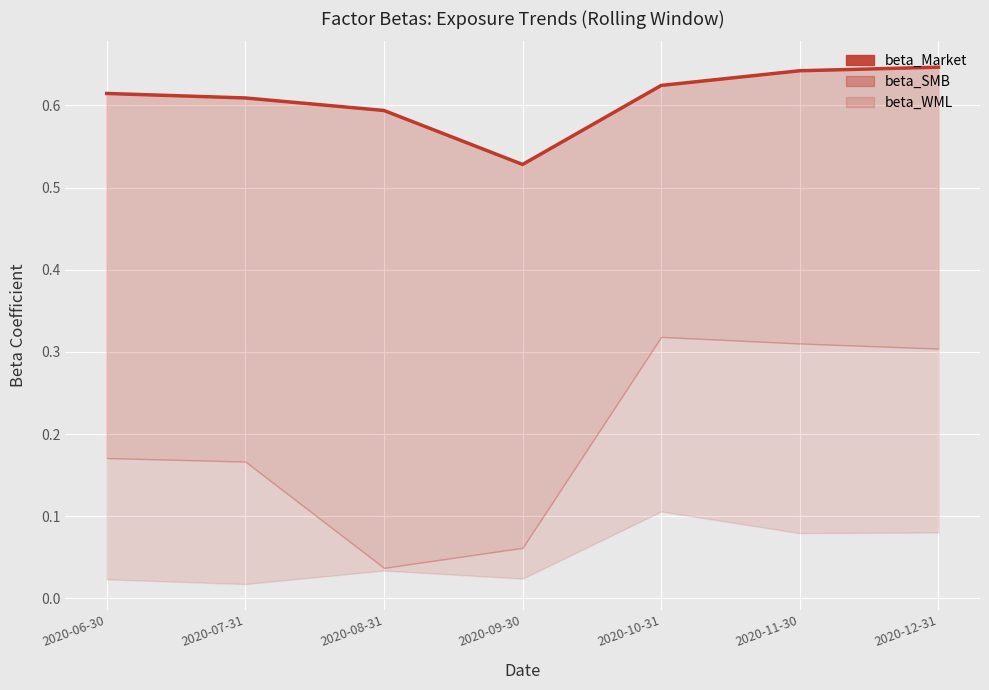

Between 2020-09-30 and 2020-12-31, which is larger?

2020-12-31